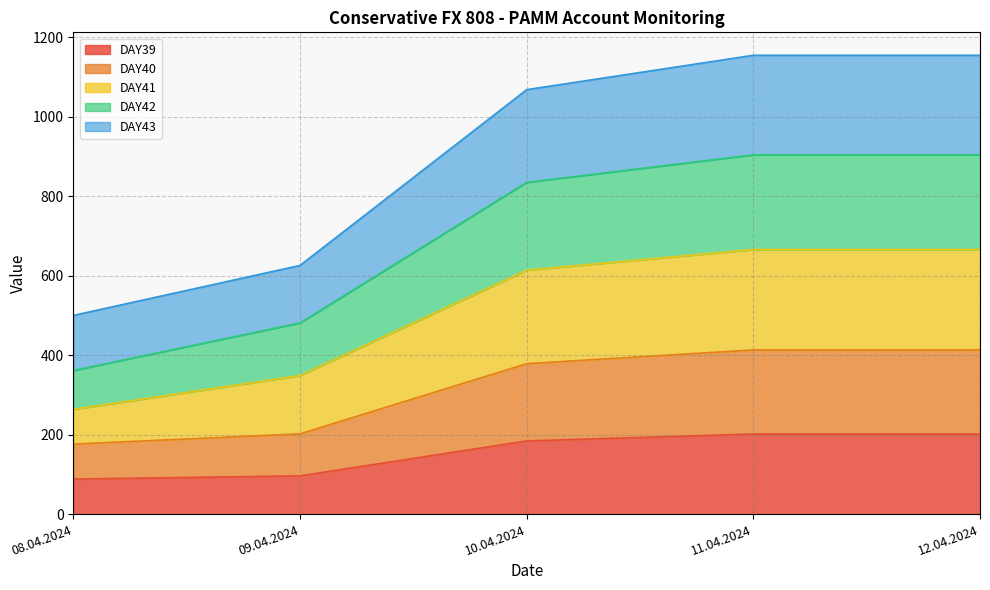

Which has a higher value, 10.04.2024 or 12.04.2024?

12.04.2024